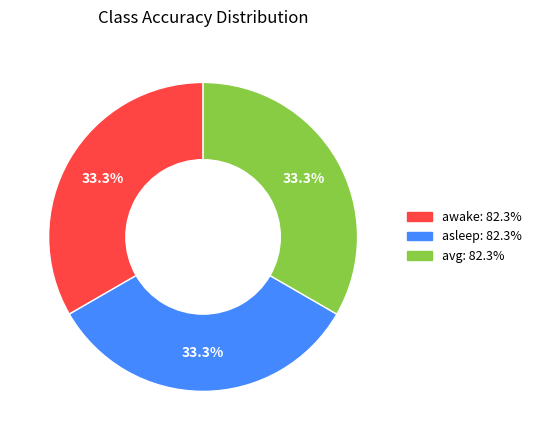

True or false: asleep accounts for 23% of the total.

False